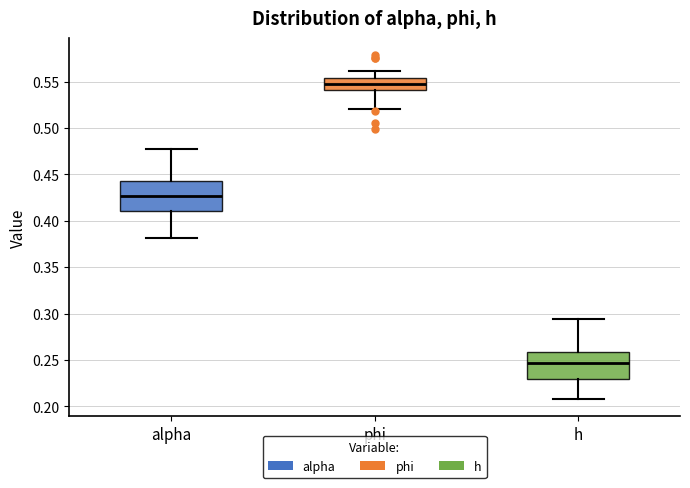

Which box's median line is the lowest?

h